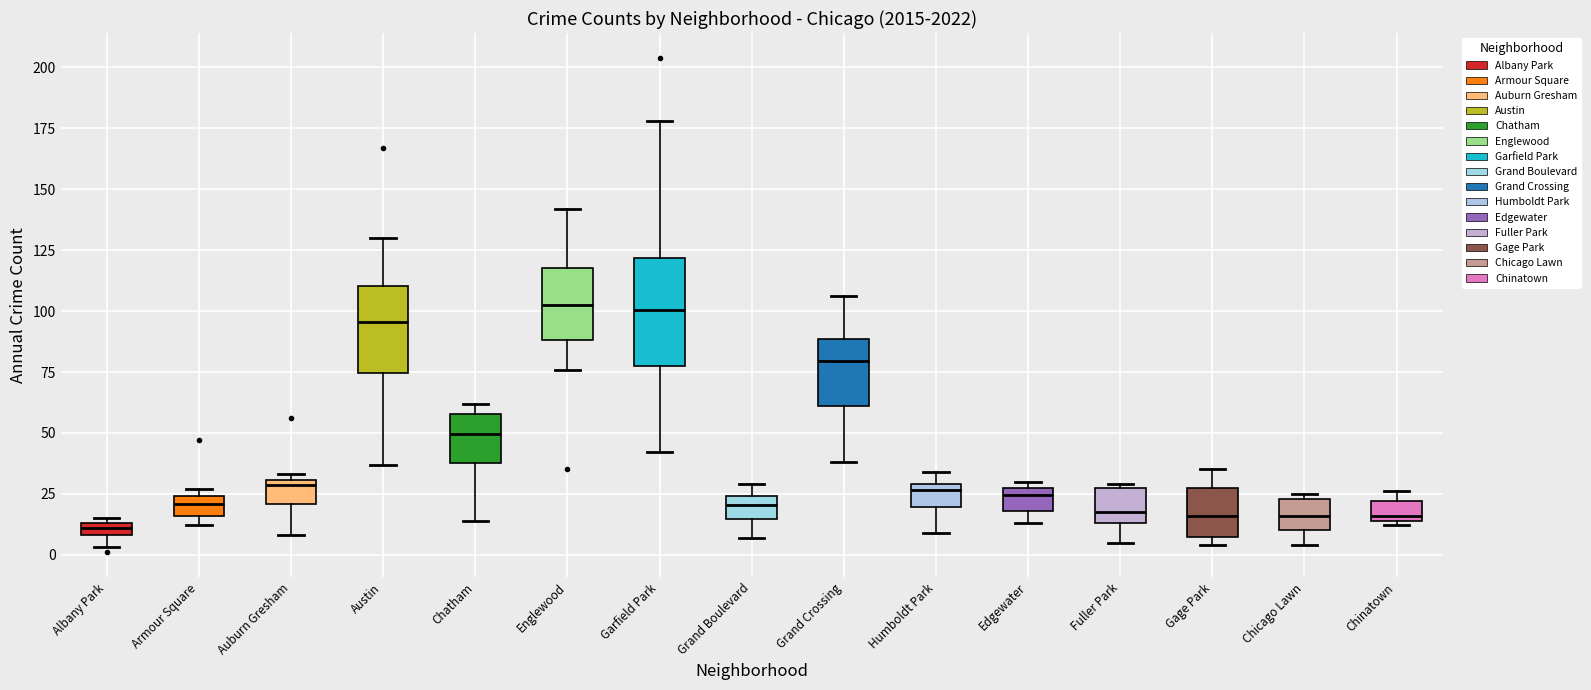

Which box has the lowest median line?

Albany Park